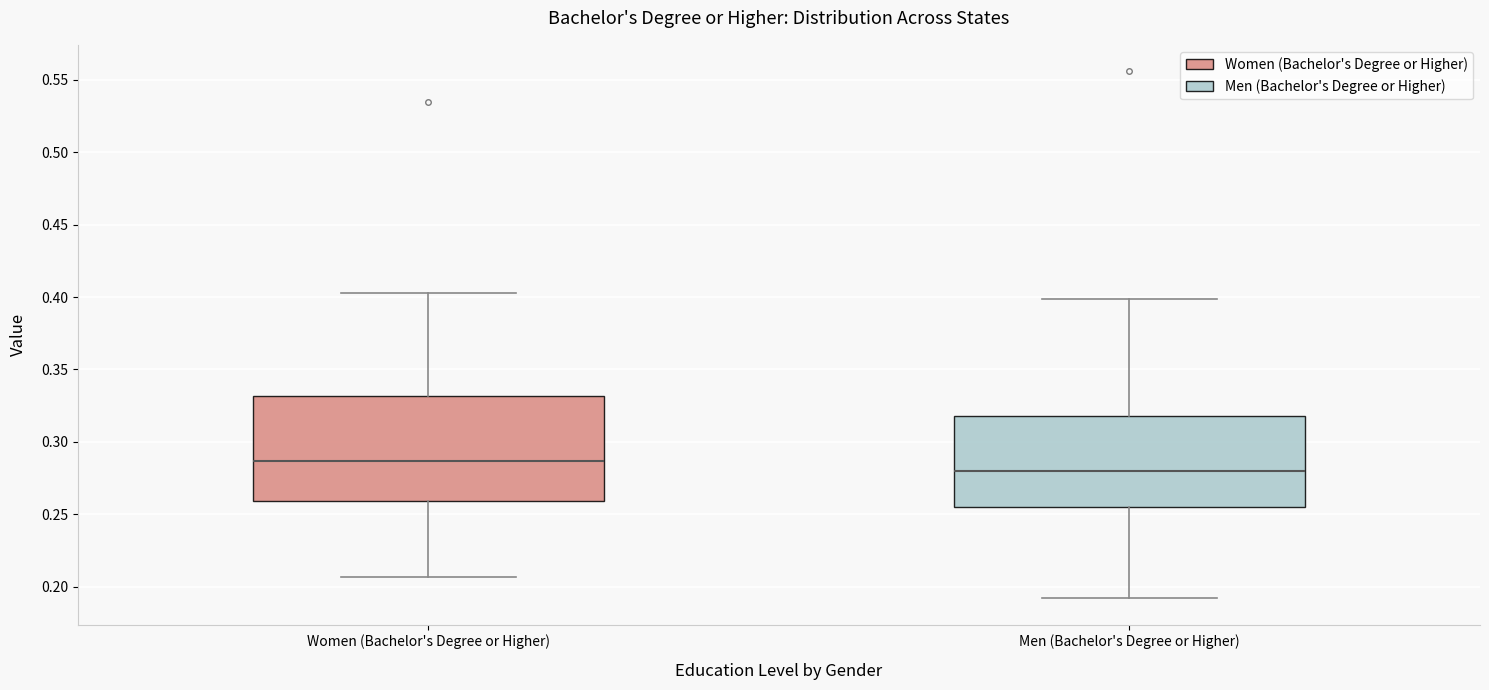

Which box's median line is the lowest?

Men (Bachelor's Degree or Higher)